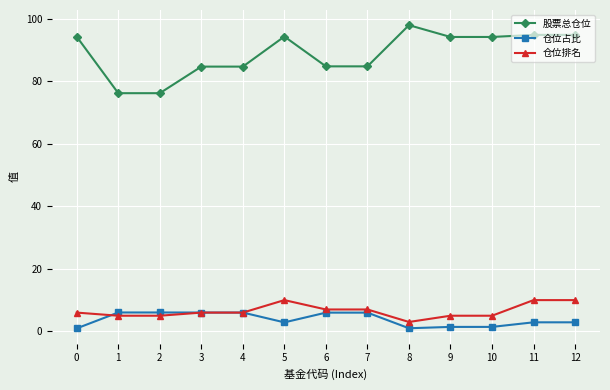

True or false: 股票总仓位 and 仓位排名 intersect in this chart.

False